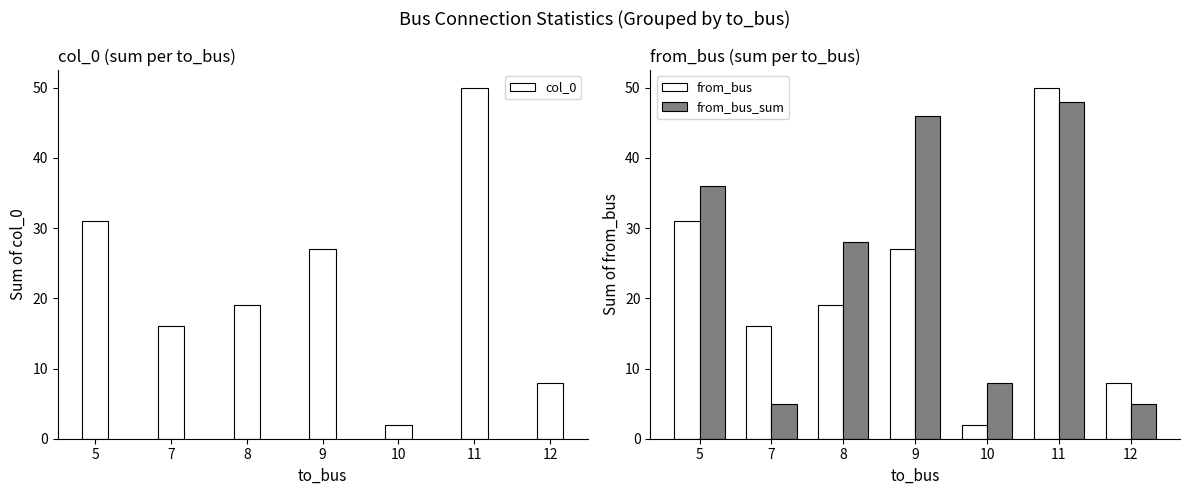

List the series in order of their peak value, lowest first.

from_bus_sum, col_0, from_bus